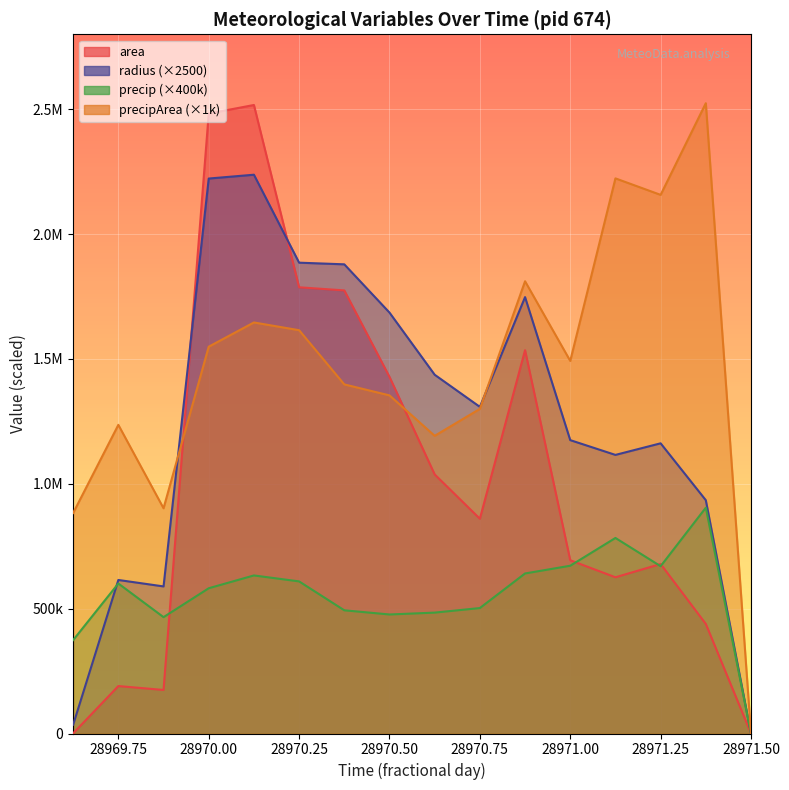

At 28971.25, list the series in order from smallest to largest.

precip, area, radius, precipArea